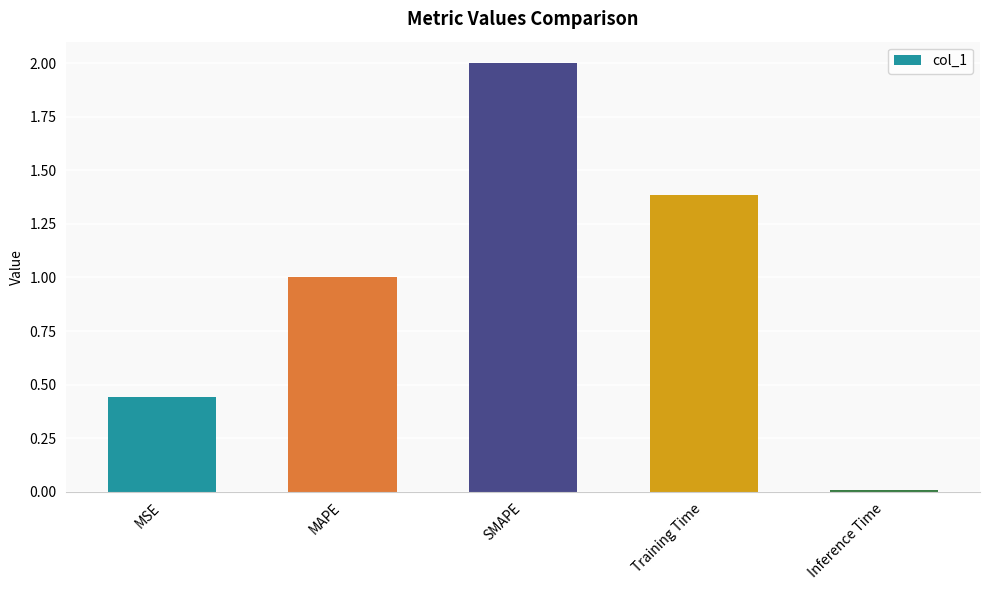

True or false: the data shows 0.1 at MSE.

False